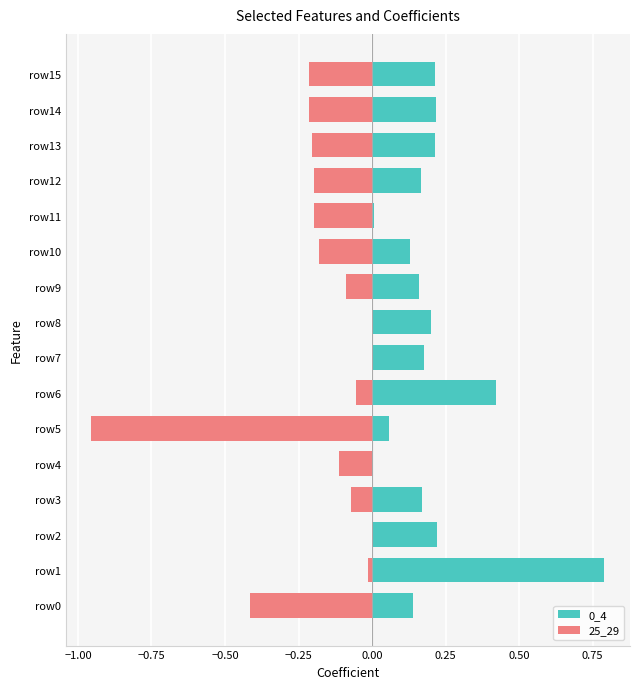

Count the number of categories in the chart.

16